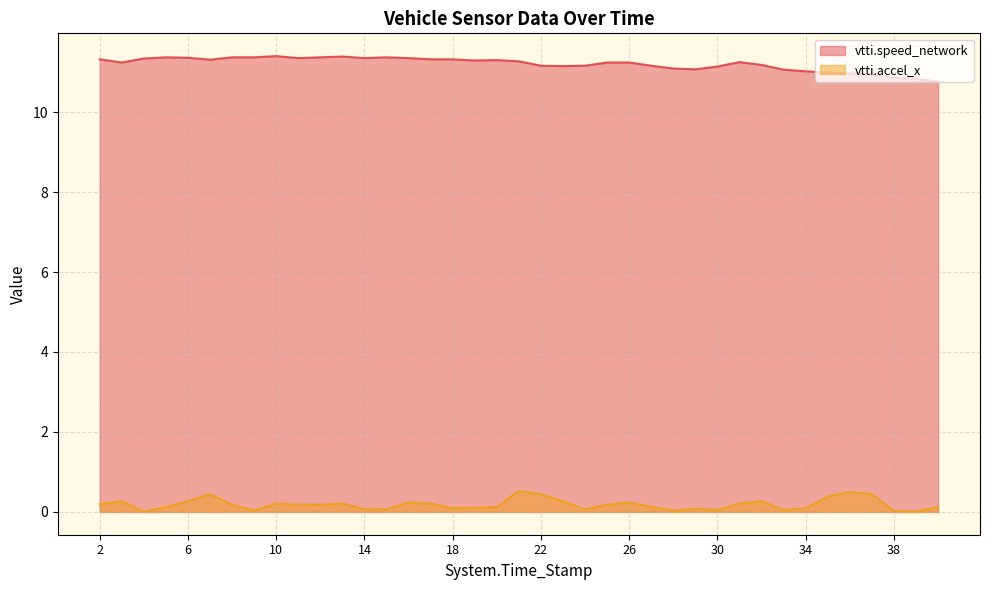

What is the value of the 28th point from the left?

11.1